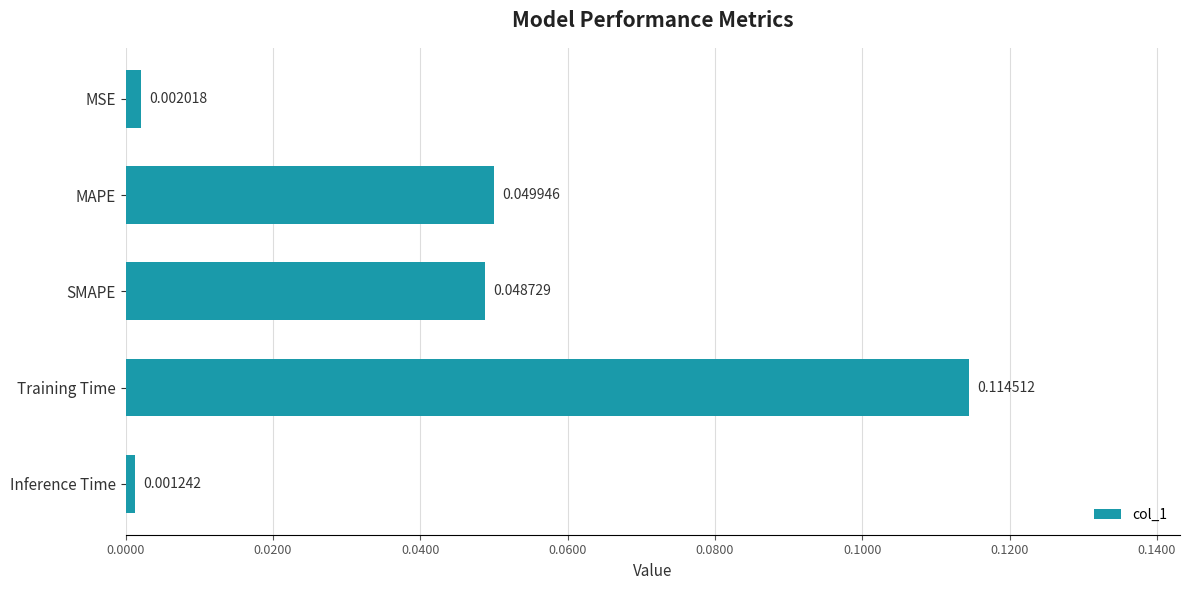

Which category has the lowest value across all series?

Inference Time